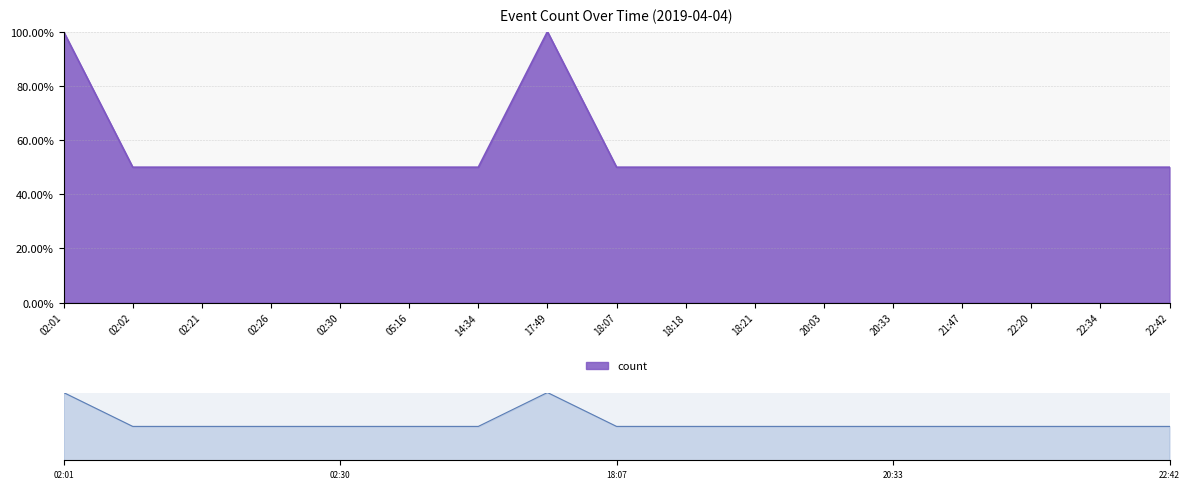

Is it true that the value at 02:30 is 28?

False